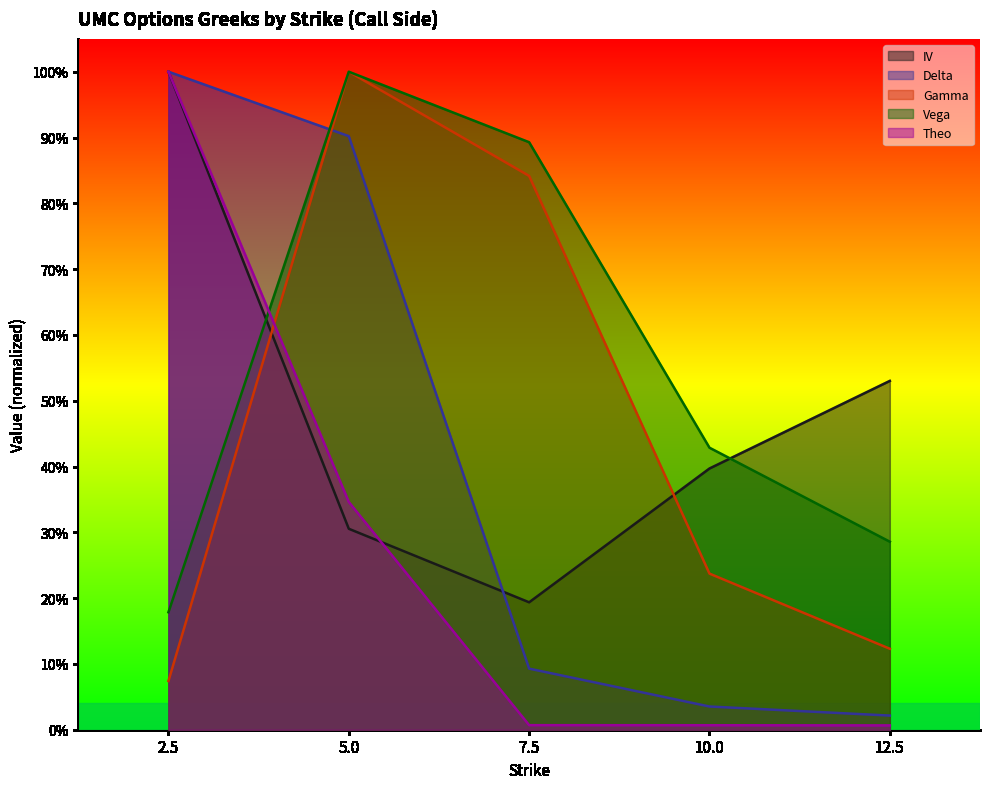

What is the difference between the iv values at 2.5 and 7.5?

0.8